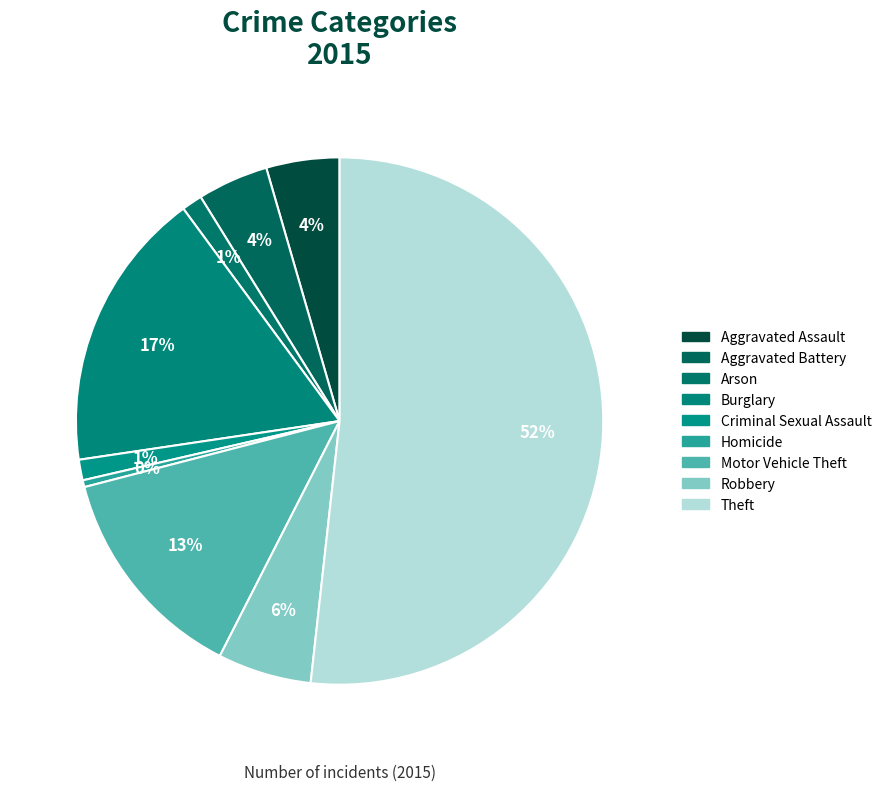

Which category has the smallest portion of the pie?

Homicide